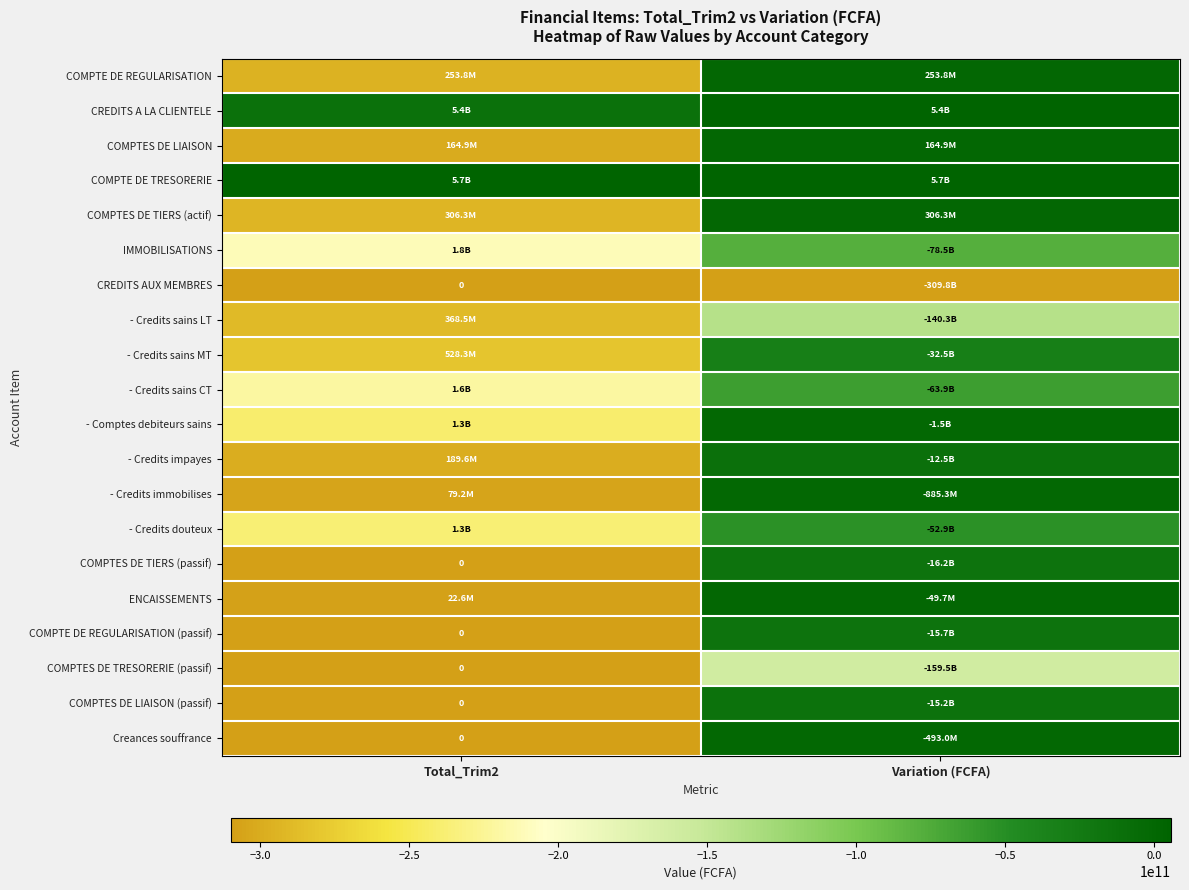

The value of COMPTE DE TRESORERIE at Variation (FCFA) is 0.4. True or false?

False